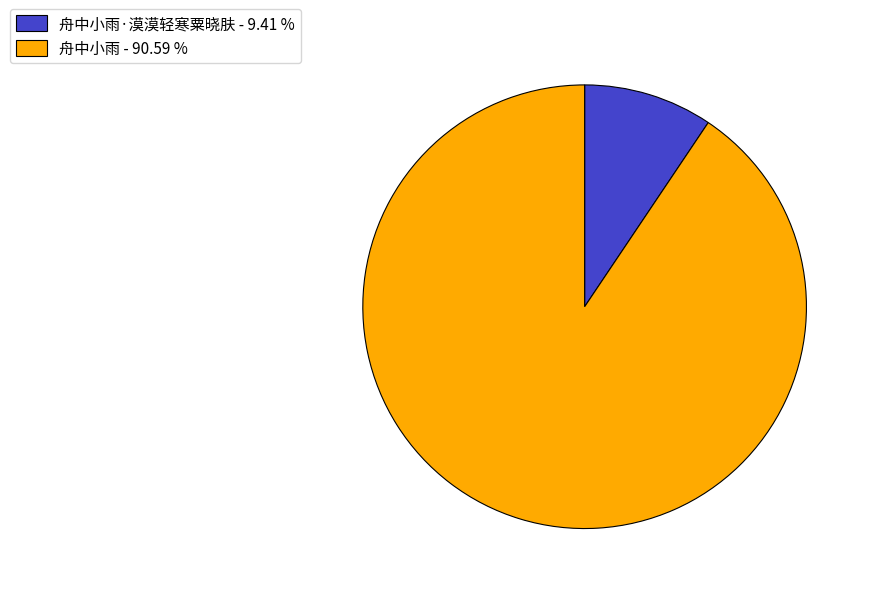

Is 舟中小雨·漠漠轻寒粟晓肤 - 9.41 % the majority of the pie?

No